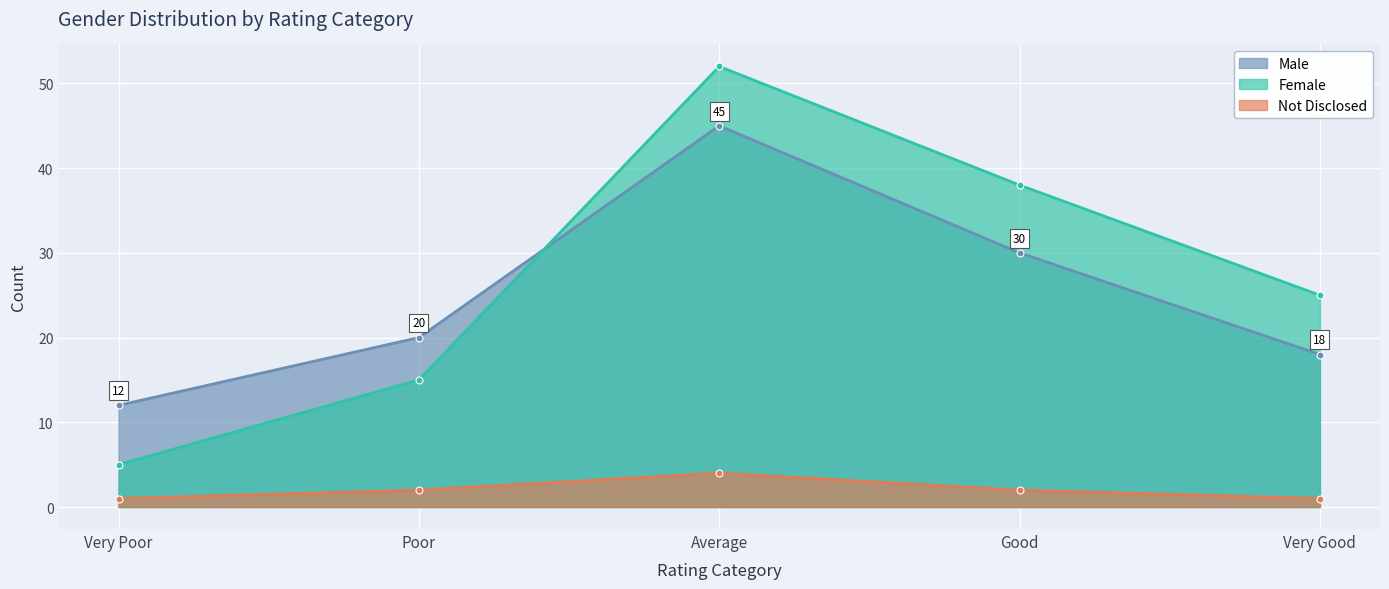

Is it true that Female equals 38 at Very Good?

False